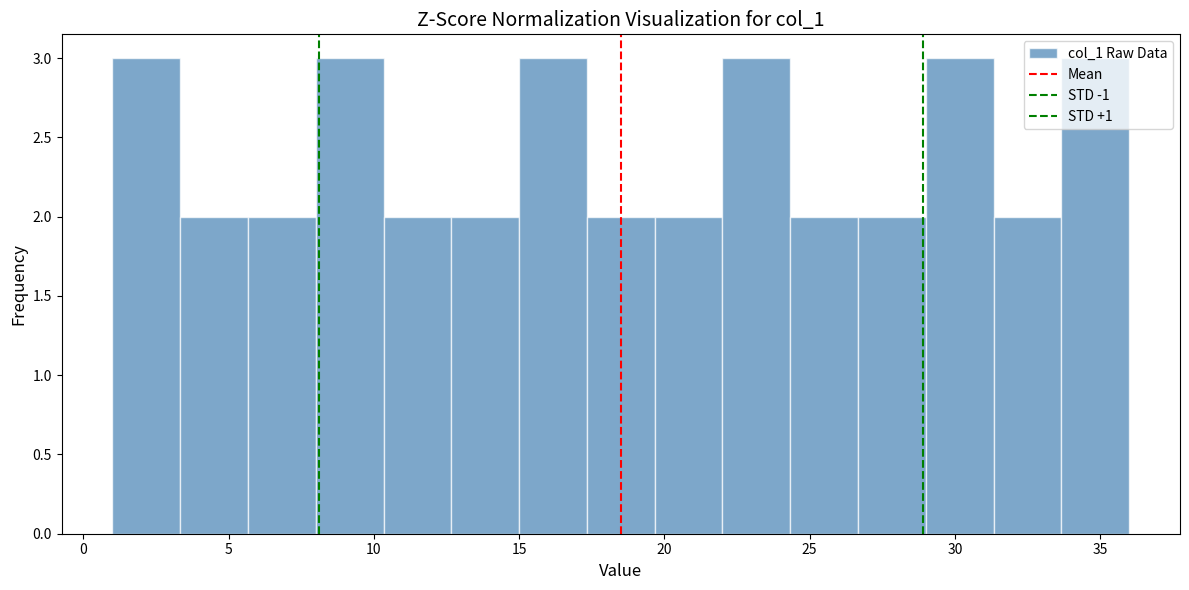

Reading left to right, list every bar in this chart as the range it spans on the x-axis followed by its height. Neither the bar edges nor the heights are printed on the chart, so give them approximately, as read against the axes.

1.0 to 3.5: 3
3.5 to 5.5: 2
5.5 to 8.0: 2
8.0 to 10.5: 3
10.5 to 12.5: 2
12.5 to 15.0: 2
15.0 to 17.5: 3
17.5 to 19.5: 2
19.5 to 22.0: 2
22.0 to 24.5: 3
24.5 to 26.5: 2
26.5 to 29.0: 2
29.0 to 31.5: 3
31.5 to 33.5: 2
33.5 to 36.0: 3